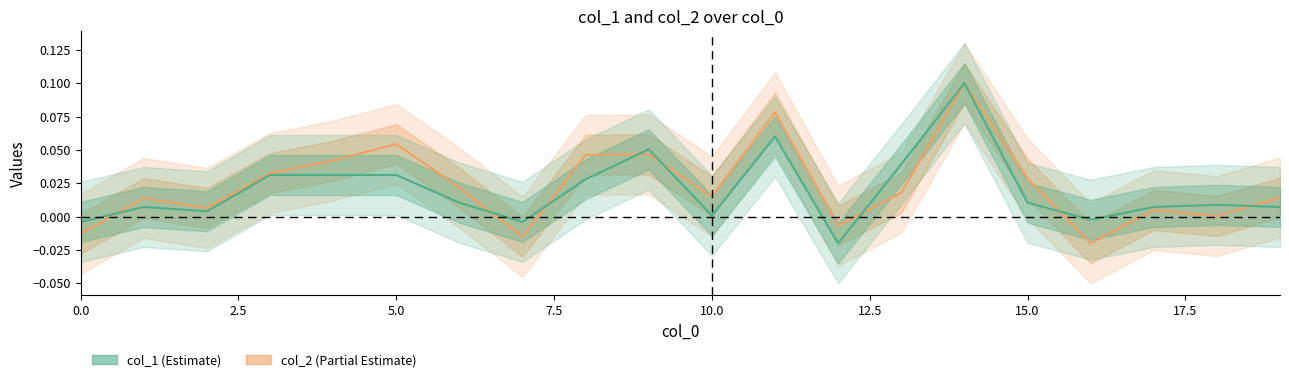

At how many categories does at least one series exceed 0?

16